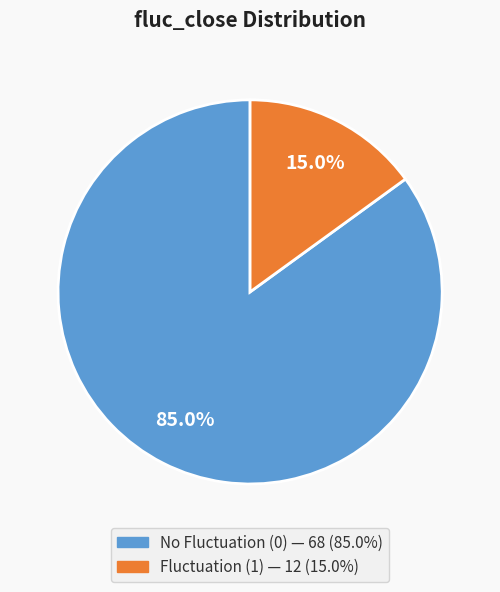

Does any single category account for the majority?

Yes